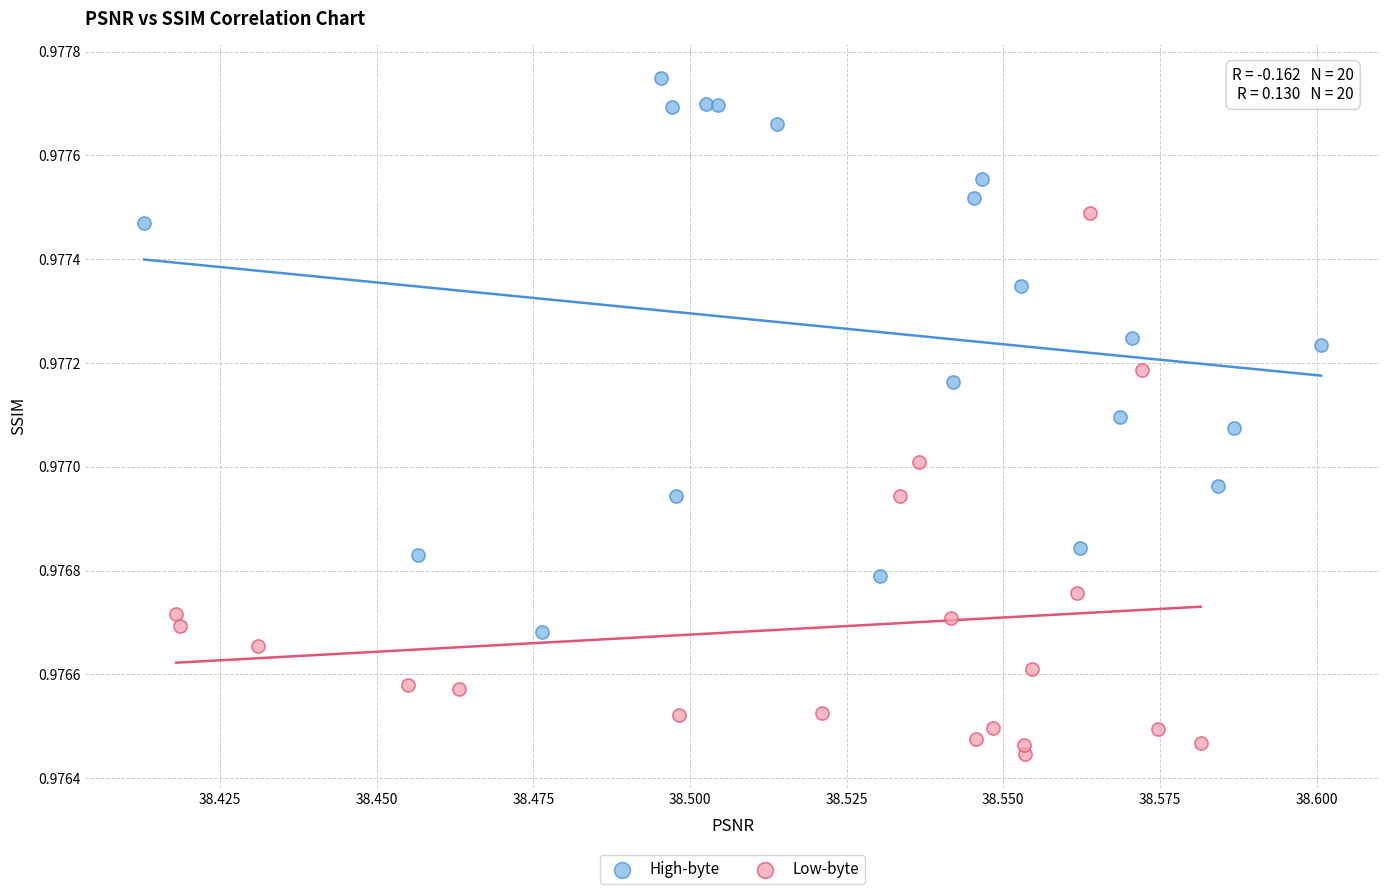

What are all the series names shown in the legend?

High-byte, Low-byte